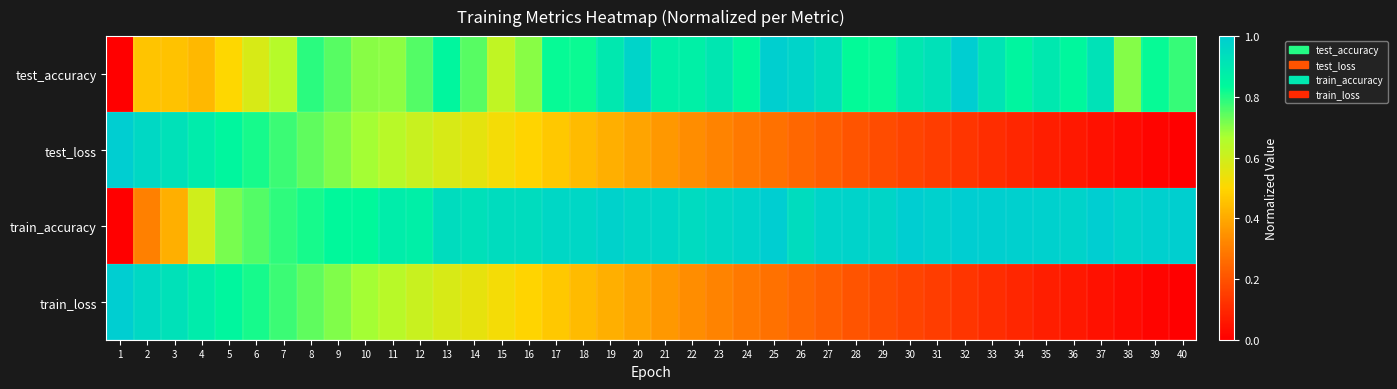

Reading left to right, list all the values displayed in this chart.

test_accuracy: 1=0.0	2=0.5	3=0.5	4=0.4	5=0.5	6=0.6	7=0.6	8=0.8	9=0.7	10=0.7	11=0.7	12=0.8	13=0.8	14=0.7	15=0.6	16=0.7	17=0.8	18=0.8	19=0.9	20=1.0	21=0.9	22=0.9	23=0.9	24=0.8	25=1.0	26=1.0	27=0.9	28=0.8	29=0.8	30=0.9	31=0.9	32=1.0	33=0.9	34=0.8	35=0.9	36=0.8	37=0.9	38=0.7	39=0.8	40=0.8
test_loss: 1=1.0	2=1.0	3=0.9	4=0.9	5=0.8	6=0.8	7=0.8	8=0.7	9=0.7	10=0.7	11=0.6	12=0.6	13=0.6	14=0.6	15=0.5	16=0.5	17=0.5	18=0.4	19=0.4	20=0.4	21=0.4	22=0.3	23=0.3	24=0.3	25=0.3	26=0.2	27=0.2	28=0.2	29=0.2	30=0.2	31=0.1	32=0.1	33=0.1	34=0.1	35=0.1	36=0.1	37=0.0	38=0.0	39=0.0	40=0.0
train_accuracy: 1=0.0	2=0.3	3=0.4	4=0.6	5=0.7	6=0.8	7=0.8	8=0.8	9=0.8	10=0.8	11=0.9	12=0.9	13=0.9	14=0.9	15=0.9	16=0.9	17=1.0	18=1.0	19=1.0	20=1.0	21=1.0	22=0.9	23=1.0	24=1.0	25=1.0	26=0.9	27=1.0	28=1.0	29=1.0	30=1.0	31=1.0	32=1.0	33=1.0	34=1.0	35=1.0	36=1.0	37=1.0	38=1.0	39=1.0	40=1.0
train_loss: 1=1.0	2=1.0	3=0.9	4=0.9	5=0.8	6=0.8	7=0.8	8=0.7	9=0.7	10=0.7	11=0.6	12=0.6	13=0.6	14=0.6	15=0.5	16=0.5	17=0.5	18=0.4	19=0.4	20=0.4	21=0.4	22=0.3	23=0.3	24=0.3	25=0.3	26=0.2	27=0.2	28=0.2	29=0.2	30=0.2	31=0.1	32=0.1	33=0.1	34=0.1	35=0.1	36=0.1	37=0.0	38=0.0	39=0.0	40=0.0